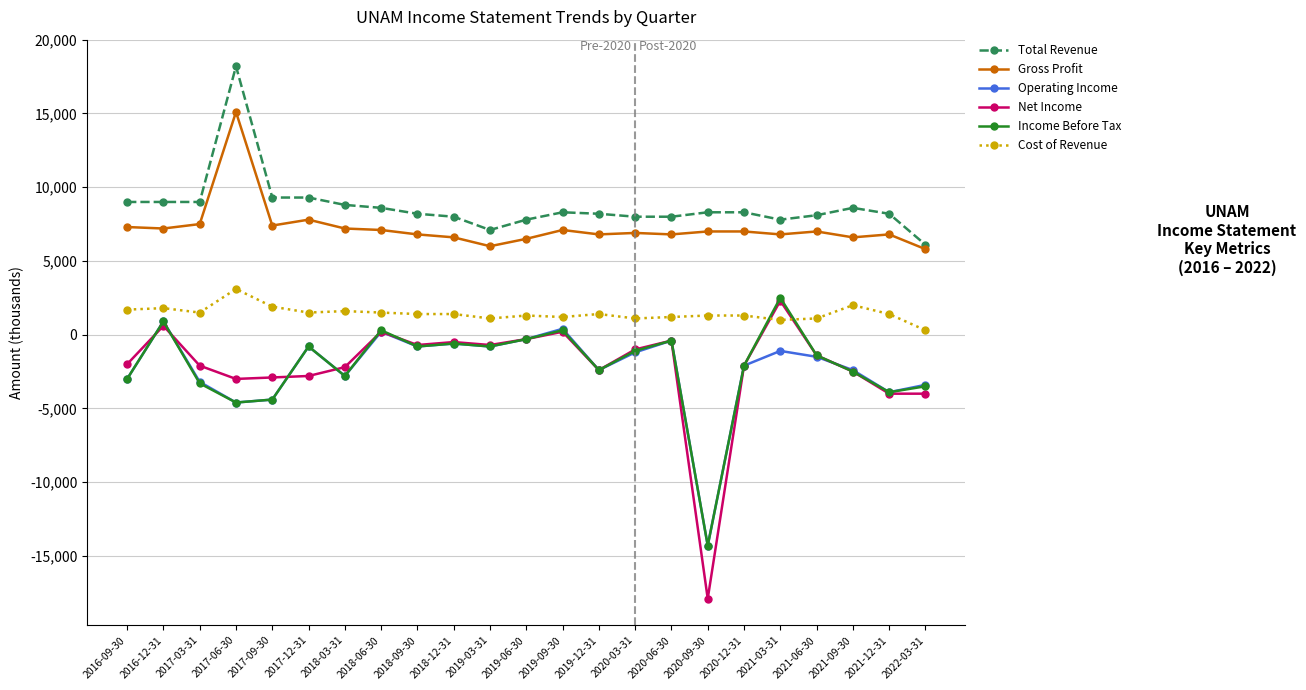

Does the chart display data point markers on the line(s)?

Yes